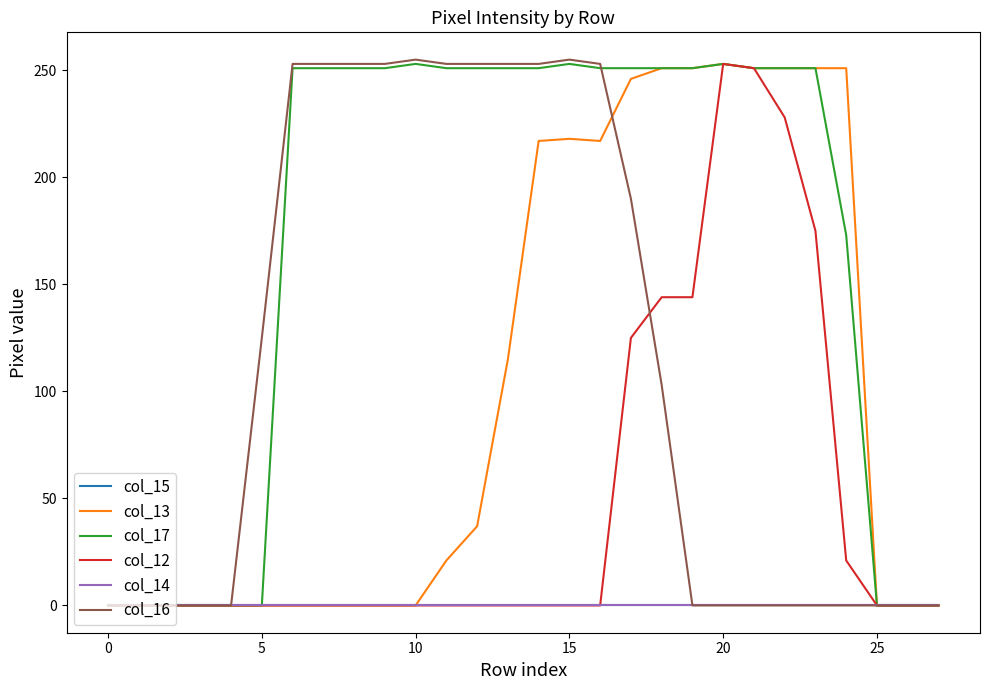

Reading left to right, list all the values displayed in this chart.

col_15: 0	0	0	0	0	0	0	0	0	0	0	0	0	0	0	0	0	0	0	0	0	0	0	0	0	0	0	0
col_13: 0	0	0	0	0	0	0	0	0	0	0	21	37	115	217	218	217	246	251	251	253	251	251	251	251	0	0	0
col_17: 0	0	0	0	0	0	251	251	251	251	253	251	251	251	251	253	251	251	251	251	253	251	251	251	173	0	0	0
col_12: 0	0	0	0	0	0	0	0	0	0	0	0	0	0	0	0	0	125	144	144	253	251	228	175	21	0	0	0
col_14: 0	0	0	0	0	0	0	0	0	0	0	0	0	0	0	0	0	0	0	0	0	0	0	0	0	0	0	0
col_16: 0	0	0	0	0	125	253	253	253	253	255	253	253	253	253	255	253	190	103	0	0	0	0	0	0	0	0	0